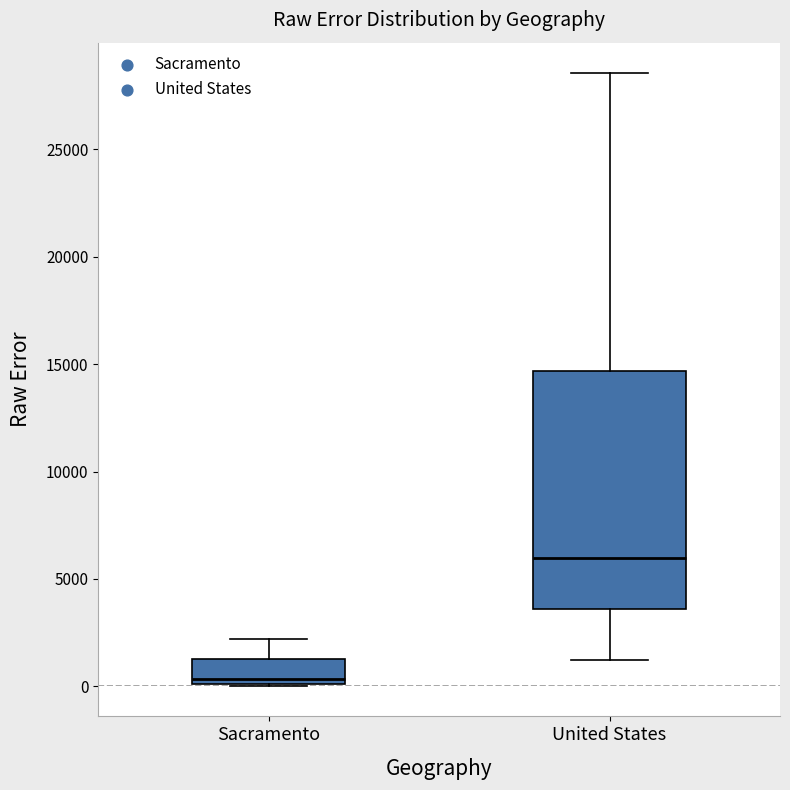

Which box's median line is the lowest?

Sacramento